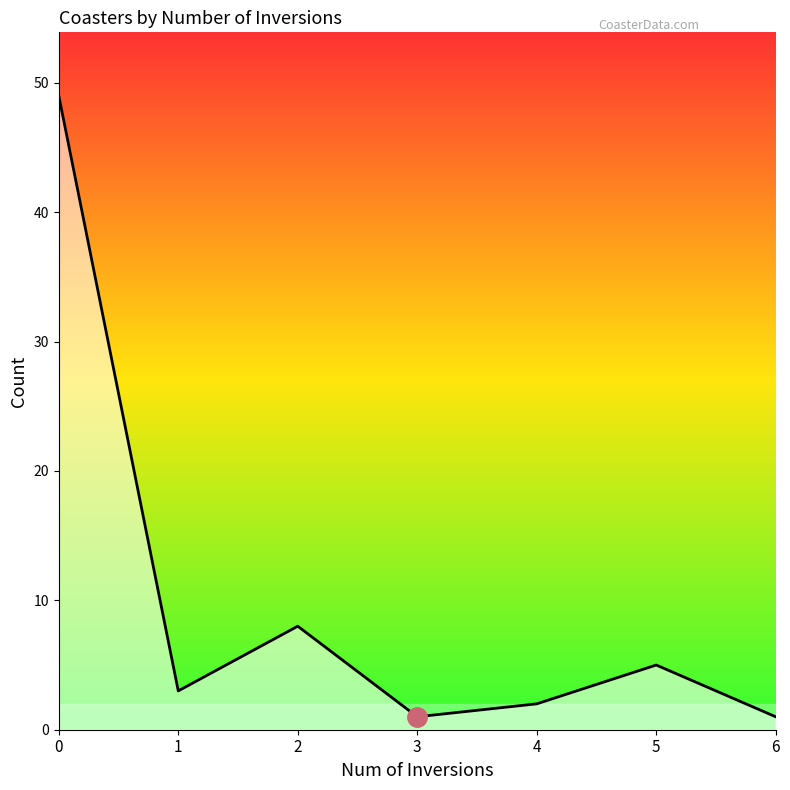

What is the difference between the maximum and minimum values?

48